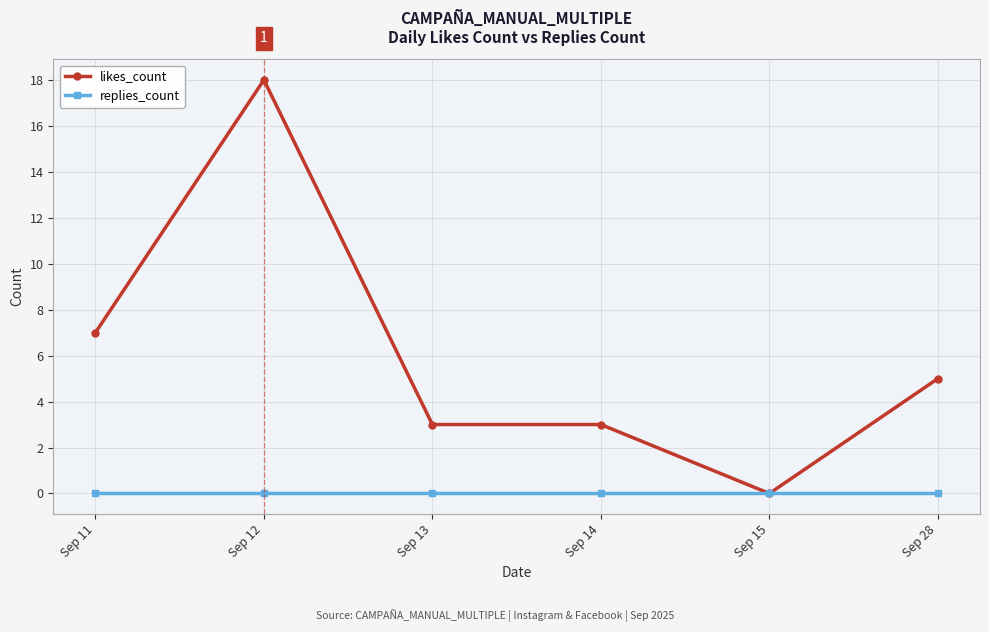

Is it true that replies_count equals 0 at Sep 15?

True